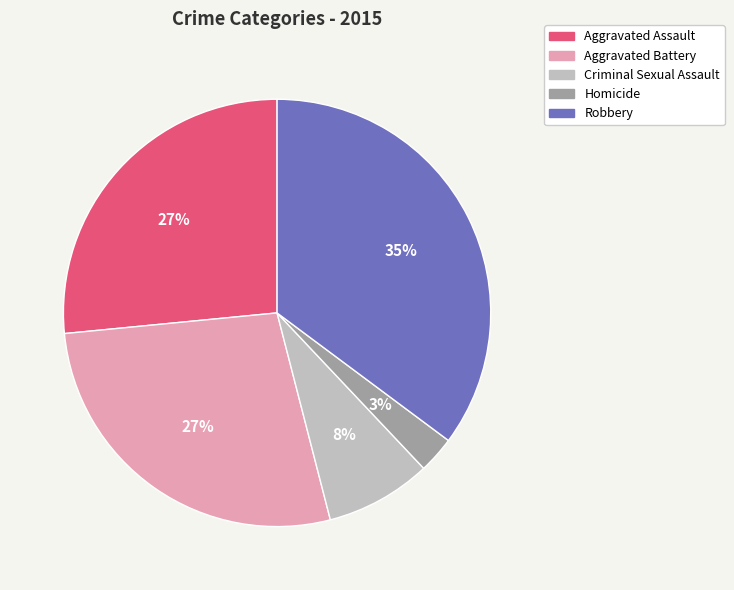

What is the largest slice in the pie chart?

Robbery